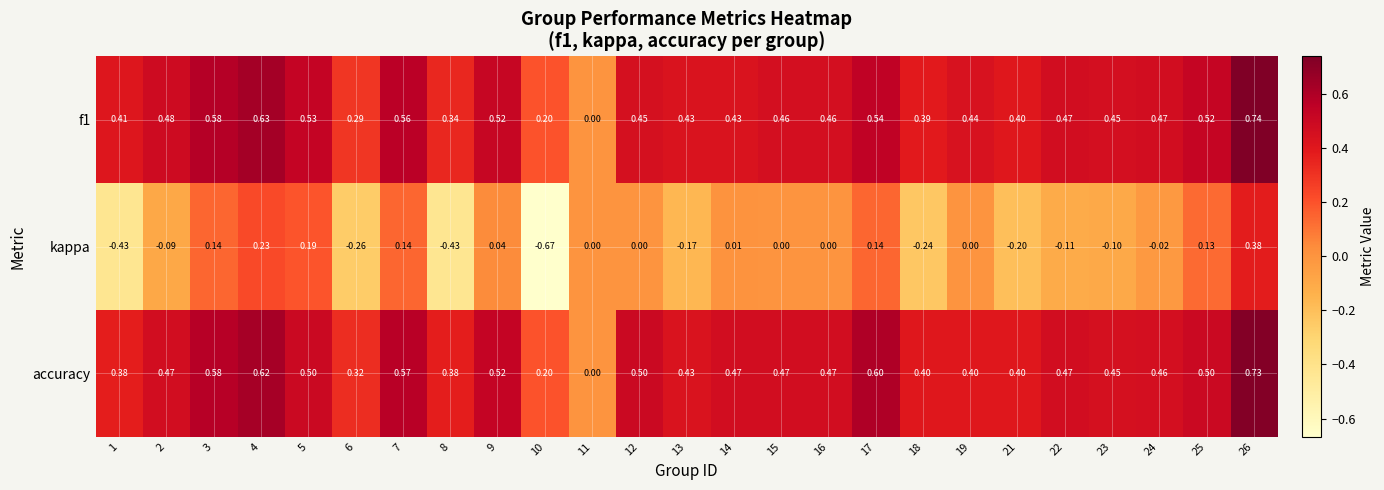

Which series has the widest spread of values?

kappa